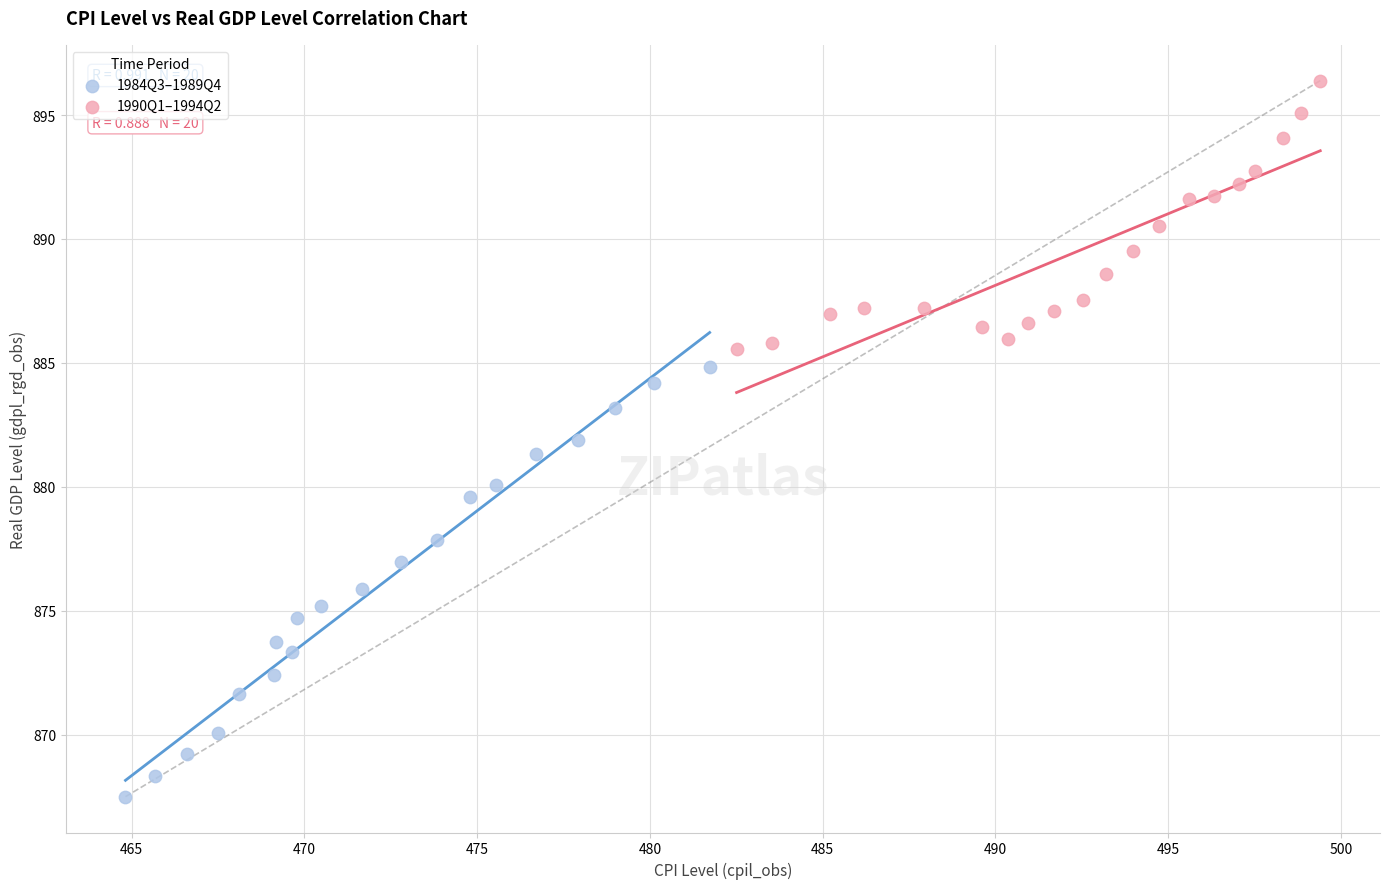

Which series reaches the maximum Y coordinate?

1990Q1–1994Q2